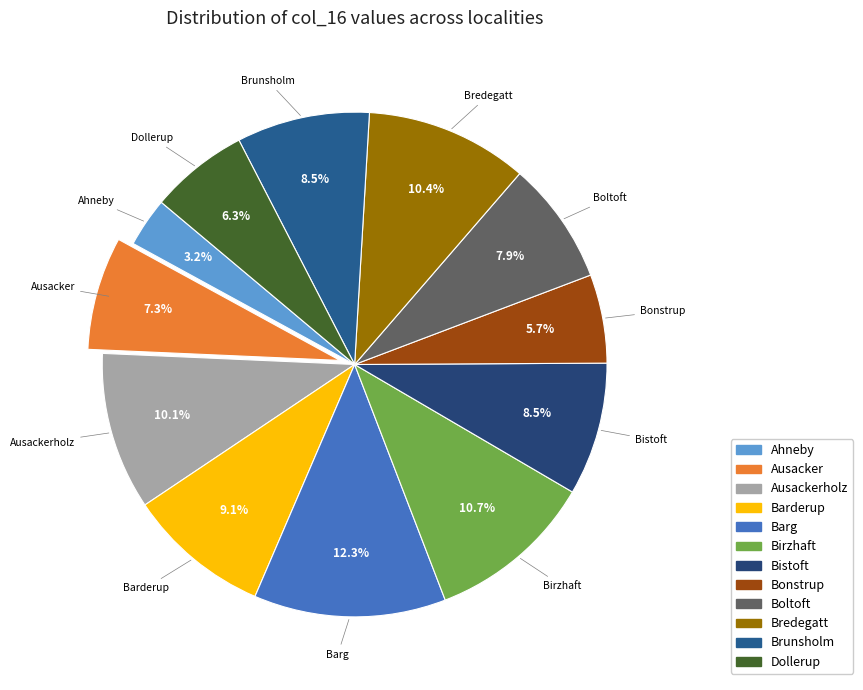

Rank the categories by value from lowest to highest.

Ahneby, Bonstrup, Dollerup, Ausacker, Boltoft, Bistoft, Brunsholm, Barderup, Ausackerholz, Bredegatt, Birzhaft, Barg